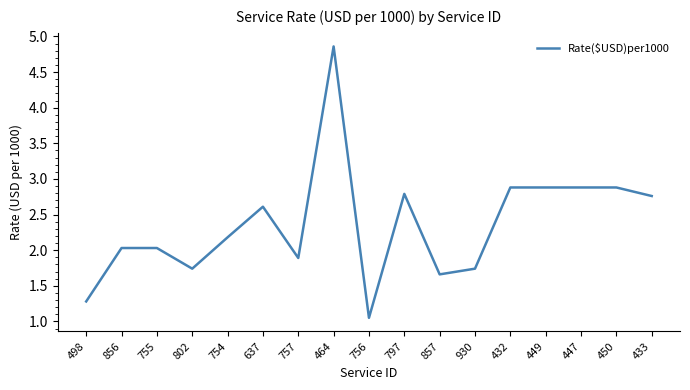

True or false: there are more than 2 points higher than both neighbors.

True